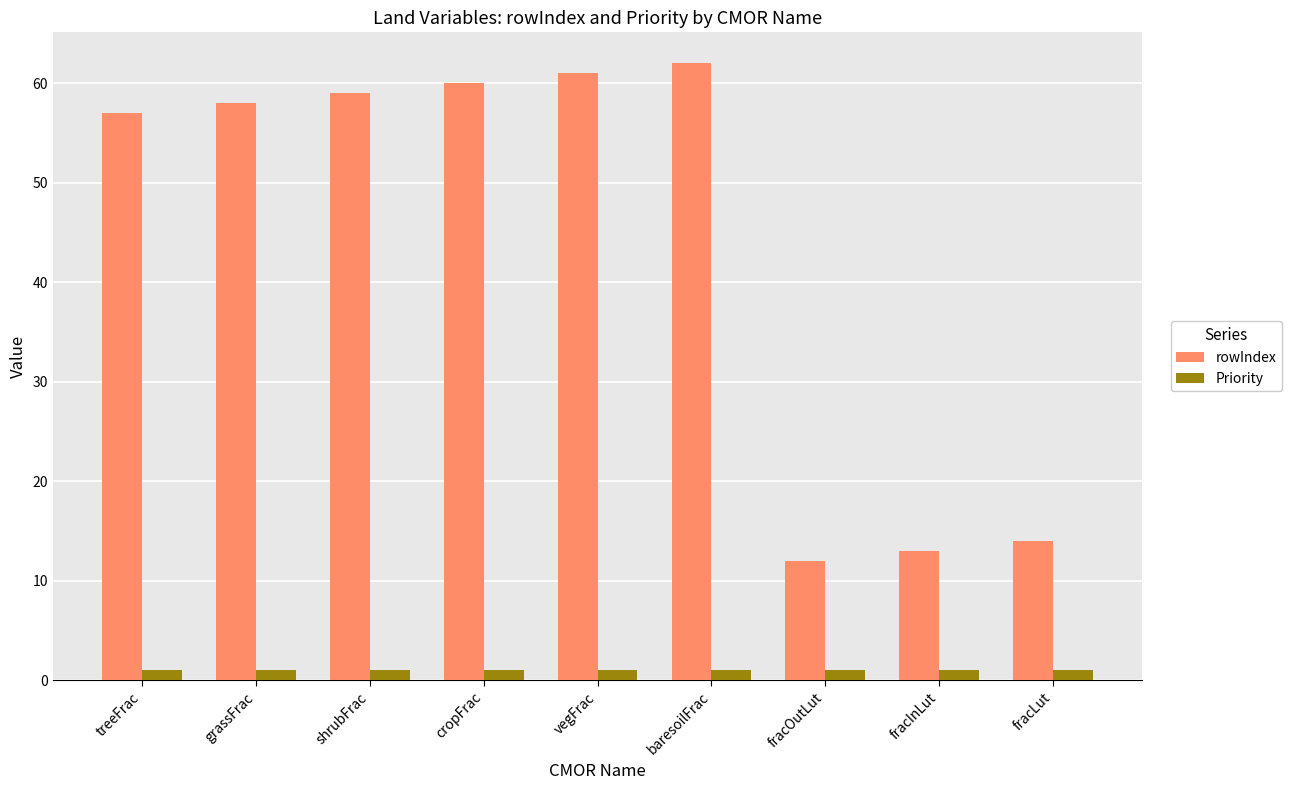

What is the approximate value of Priority at vegFrac?

1